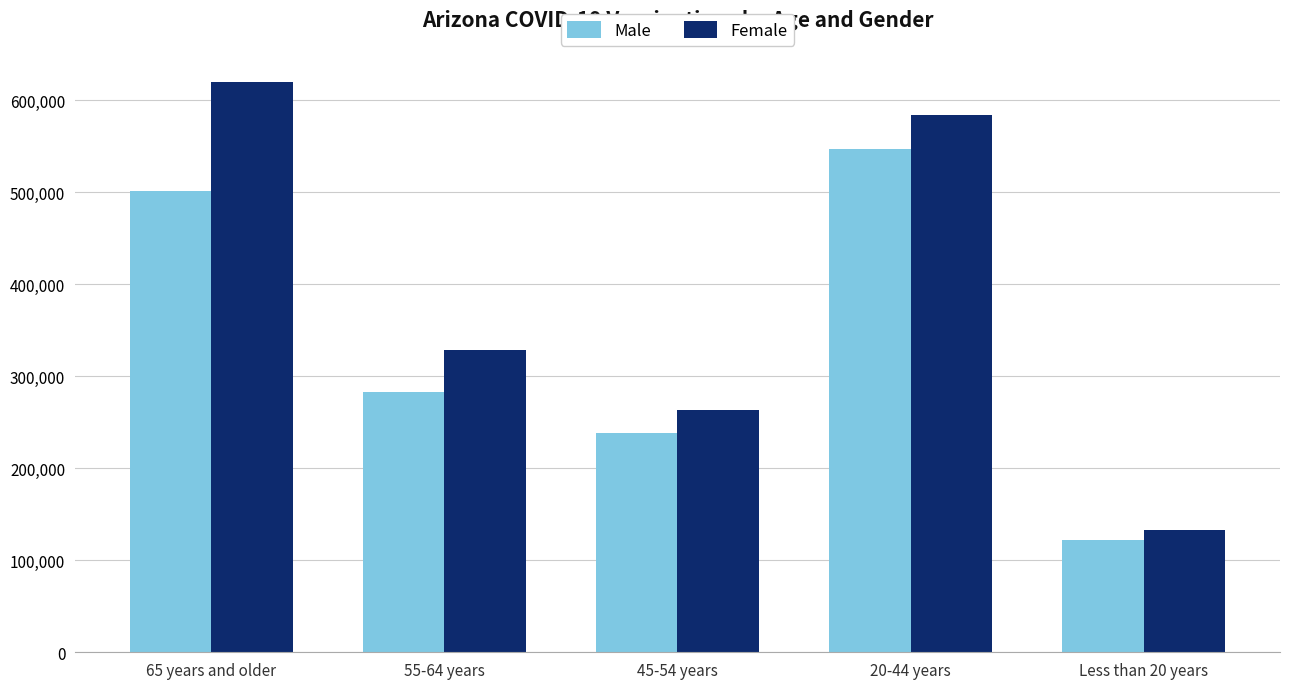

True or false: Male has a value of 912871 at 20-44 years.

False